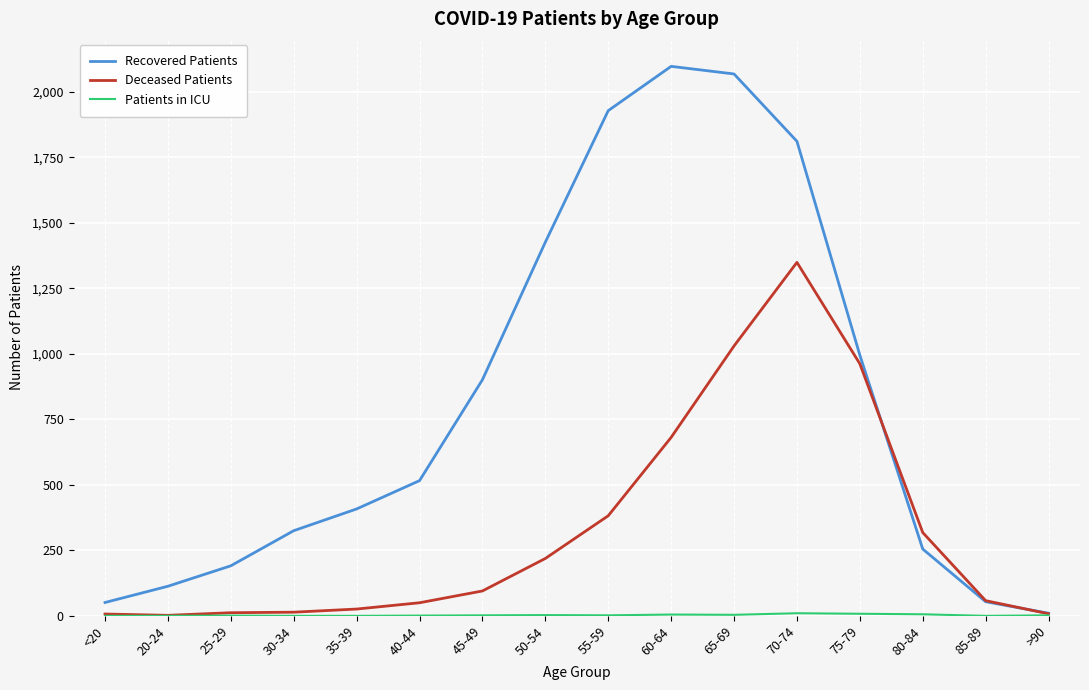

What is the difference between the highest and lowest values at 80-84?

312